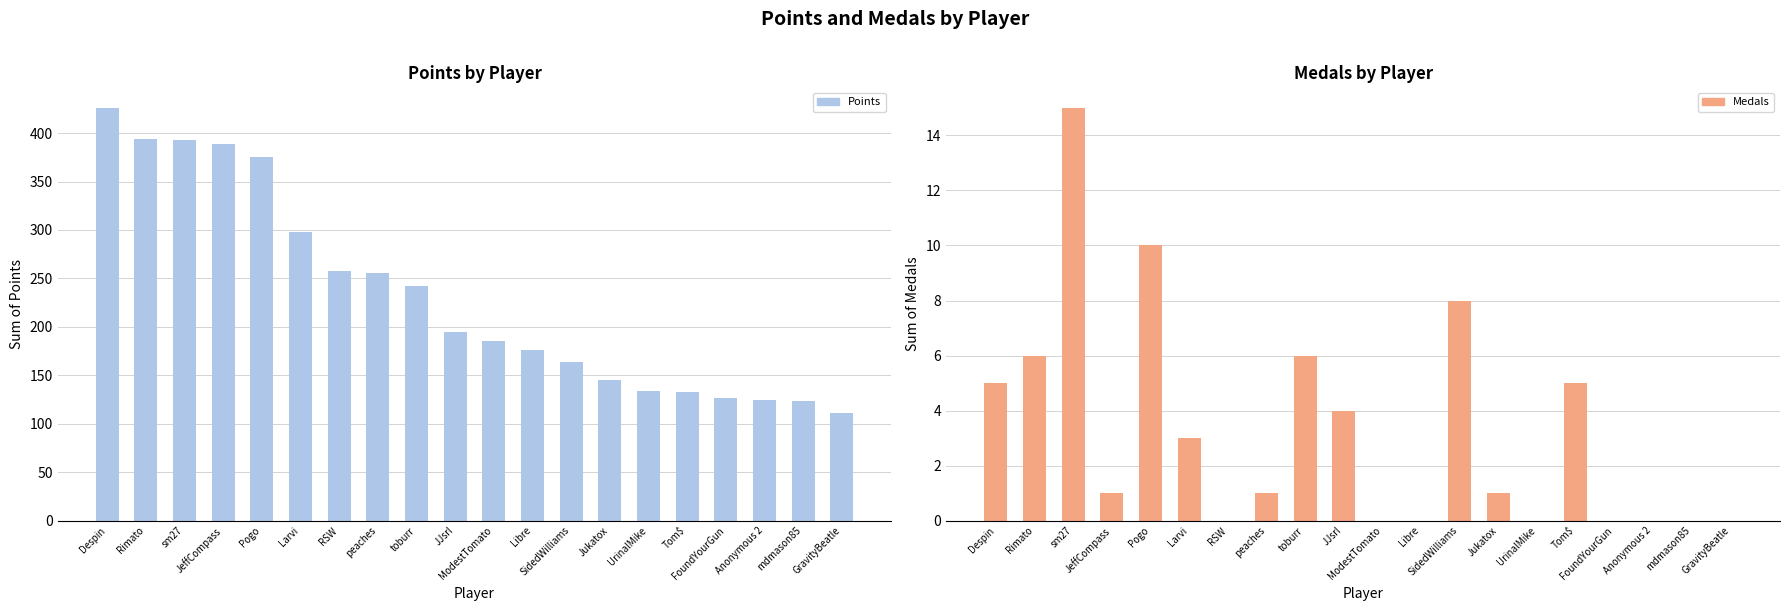

At which label does Medals reach its minimum?

RSW